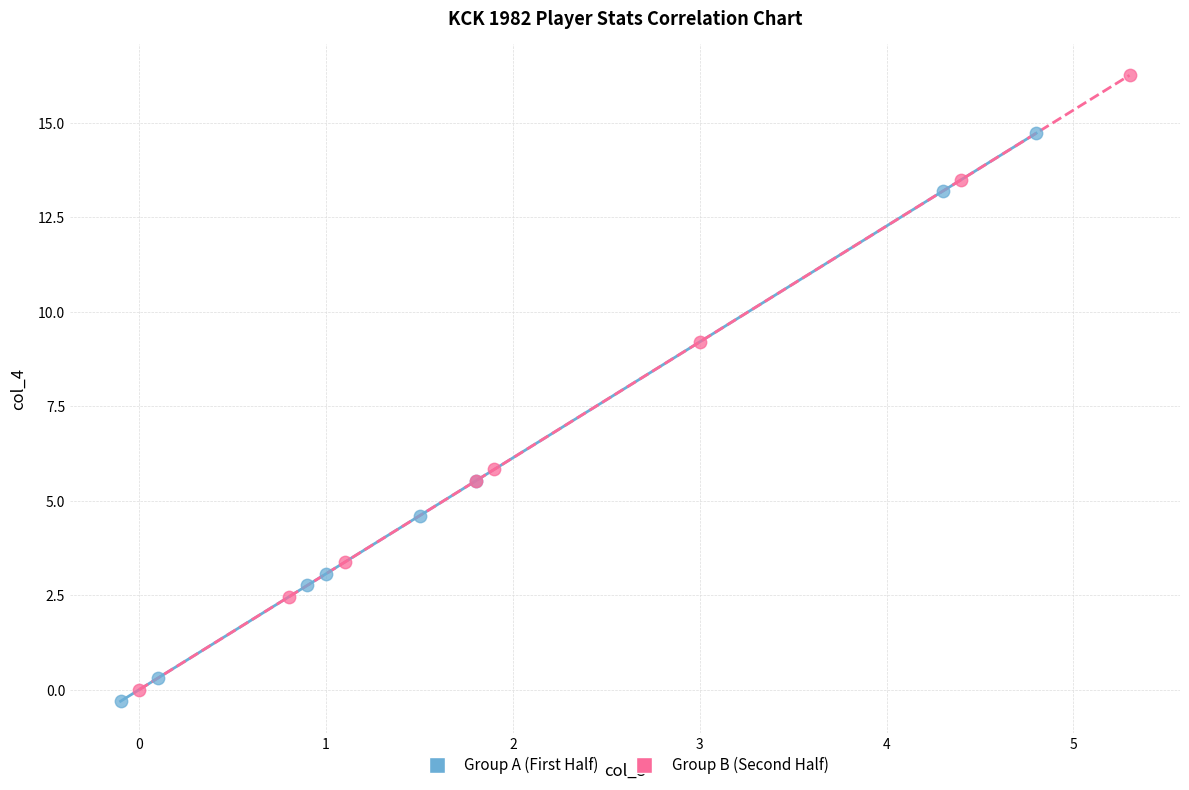

Which series has the widest spread of Y values?

Group B (Second Half)